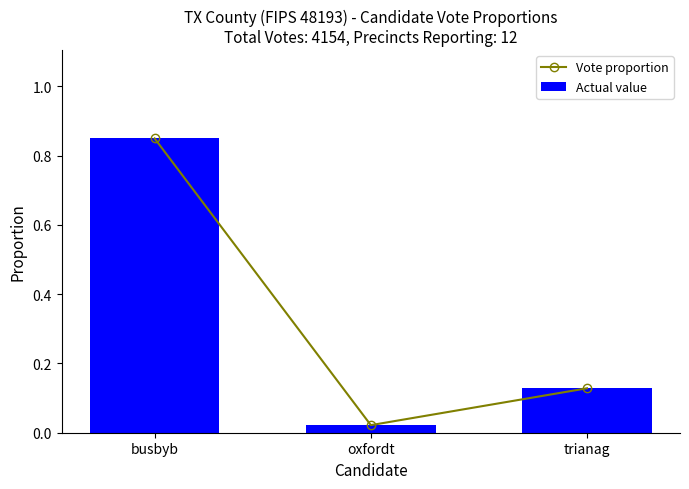

At trianag, list the series in order from smallest to largest.

Vote proportion, Actual value